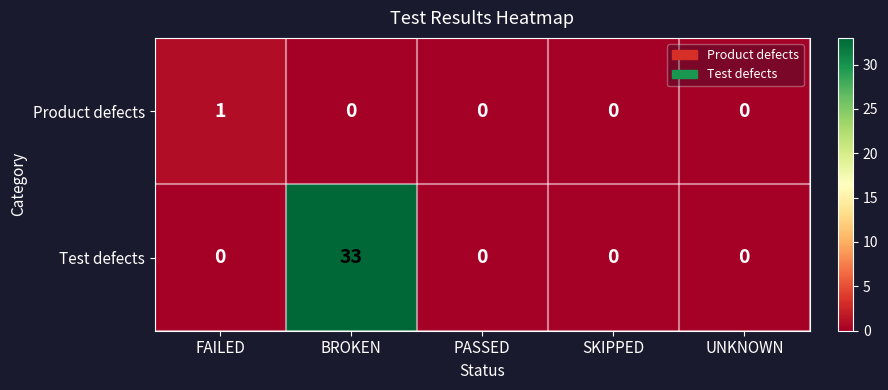

At which label does Test defects reach its peak?

BROKEN